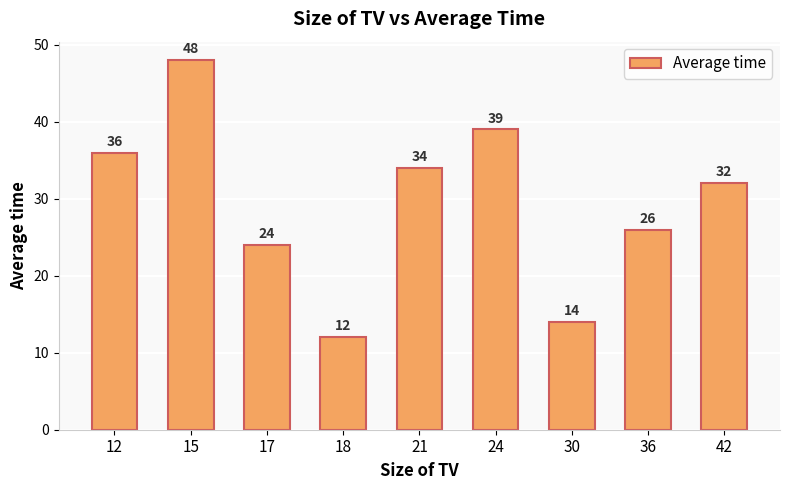

How many bars are there in total?

9